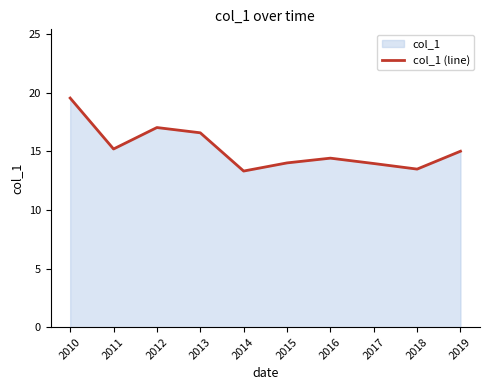

What is the difference between the values at 2015 and 2017?

0.1